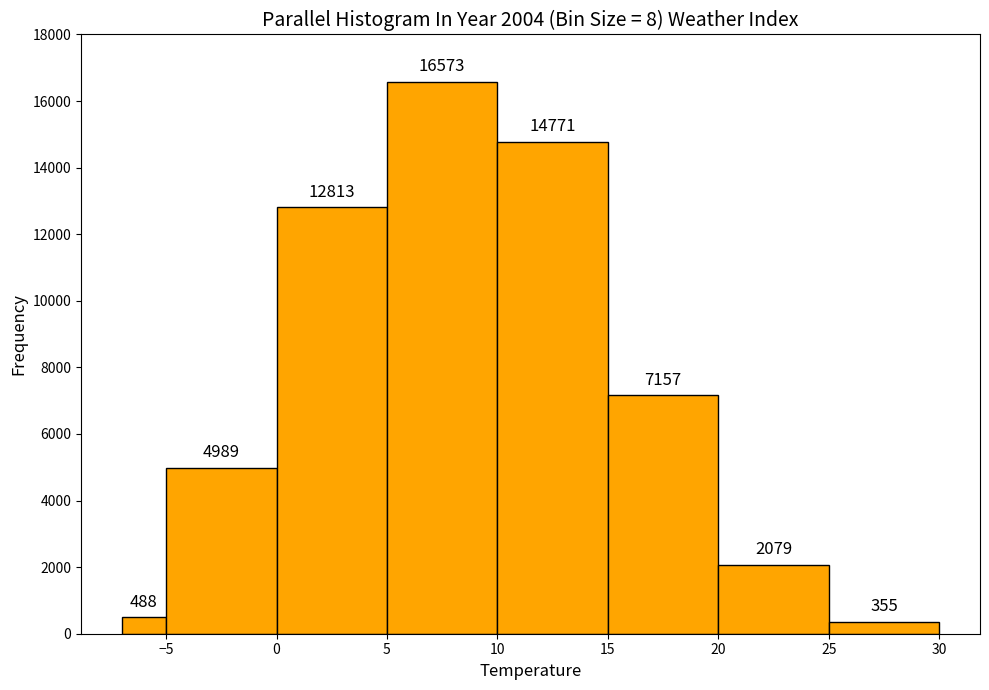

Reading left to right, transcribe this chart: for each bar, give the range it covers on the x-axis and its height.

-7 to -5: 488
-5 to 0: 4989
0 to 5: 12813
5 to 10: 16573
10 to 15: 14771
15 to 20: 7157
20 to 25: 2079
25 to 30: 355